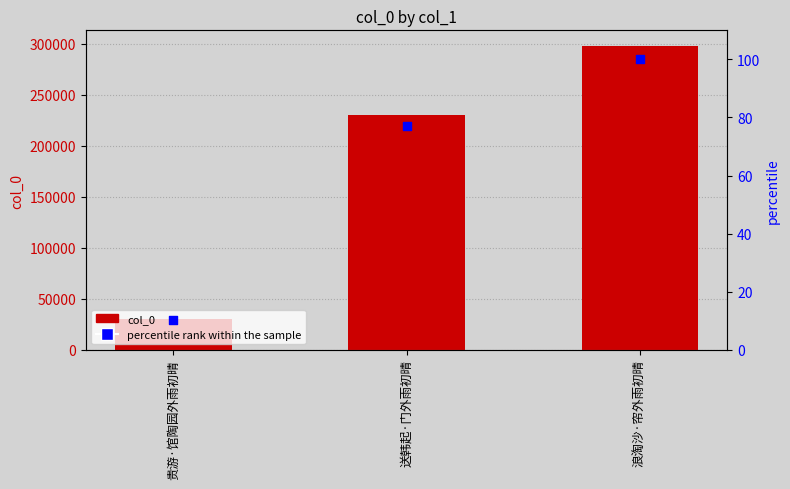

What is the total value across all series at 浪淘沙·帘外雨初晴?

298471.0